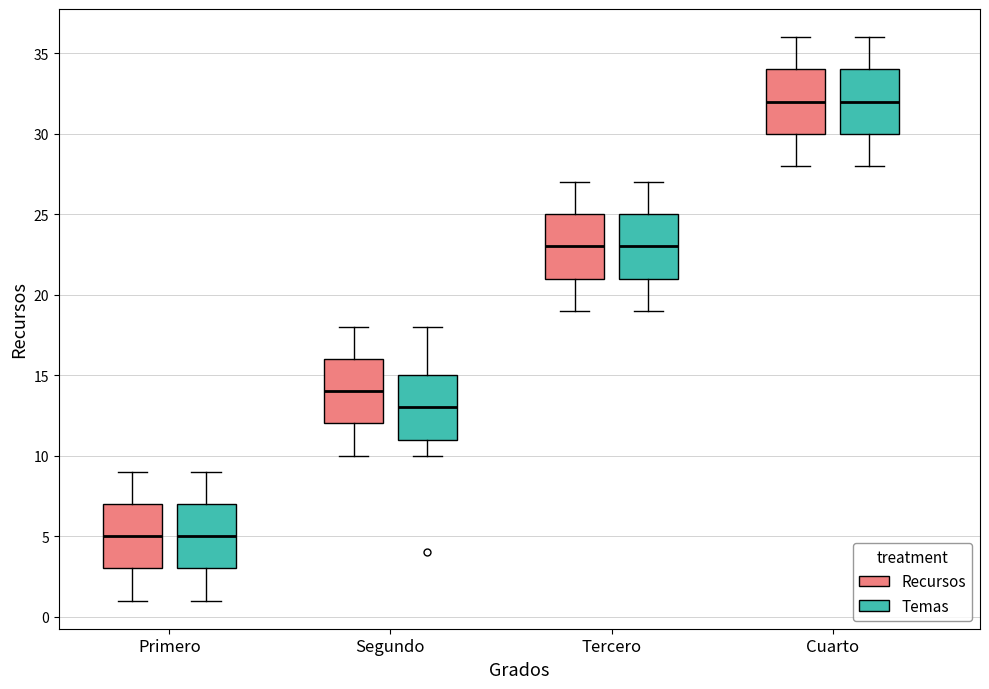

Reading left to right, read every box against the y-axis: the position of its median line, the range the box covers, and the ends of its whiskers. The values are not printed on the chart, so give them approximately, as read against the axis.

Primero (Recursos): median 5, box 3 to 7, whiskers 1 to 9
Primero (Temas): median 5, box 3 to 7, whiskers 1 to 9
Segundo (Recursos): median 14, box 12 to 16, whiskers 10 to 18
Segundo (Temas): median 13, box 11 to 15, whiskers 10 to 18
Tercero (Recursos): median 23, box 21 to 25, whiskers 19 to 27
Tercero (Temas): median 23, box 21 to 25, whiskers 19 to 27
Cuarto (Recursos): median 32, box 30 to 34, whiskers 28 to 36
Cuarto (Temas): median 32, box 30 to 34, whiskers 28 to 36